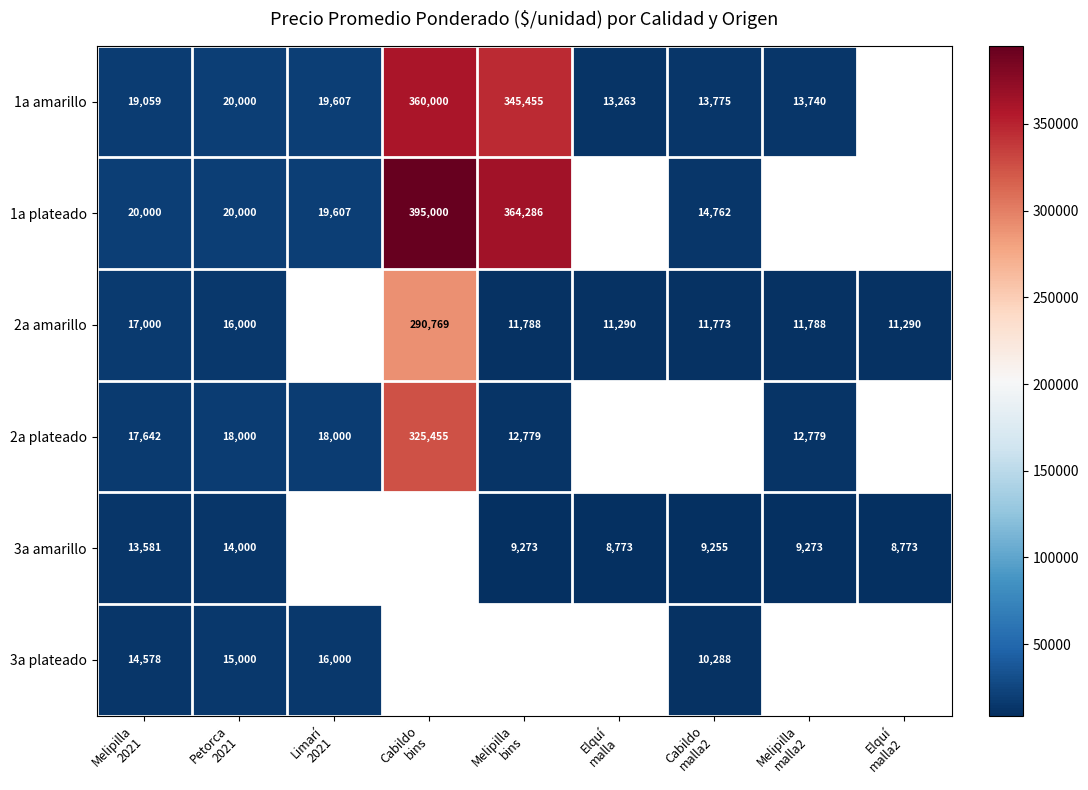

Where does the 1a amarillo series first go above 19607?

Petorca 2021